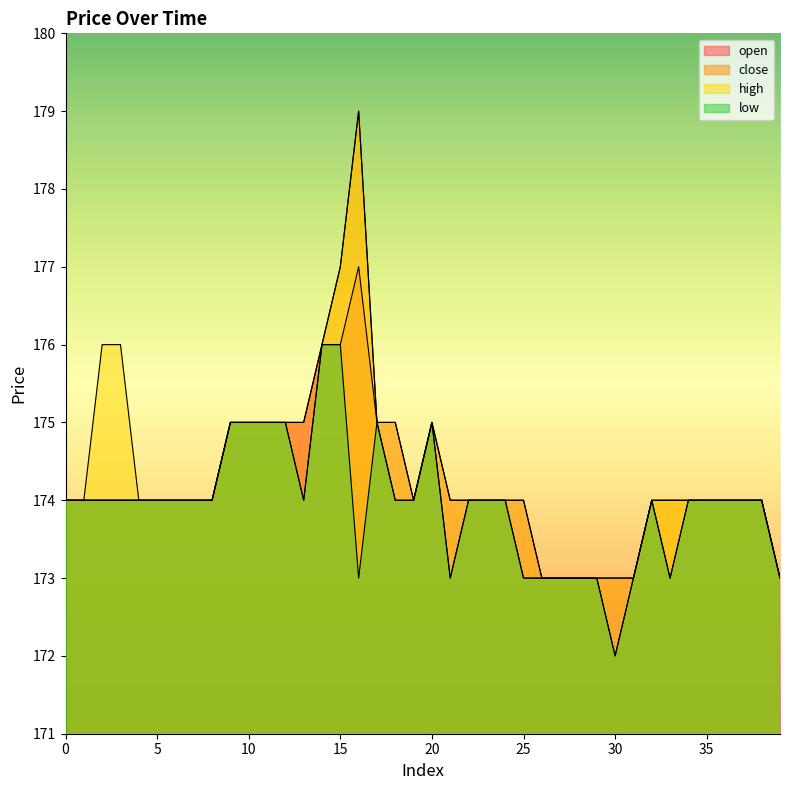

Reading left to right, list all the values displayed in this chart.

open: 174	174	174	174	174	174	174	174	174	175	175	175	175	175	176	176	177	175	175	174	175	174	174	174	174	174	173	173	173	173	173	173	174	173	174	174	174	174	174	173
close: 174	174	174	174	174	174	174	174	174	175	175	175	175	175	176	177	179	175	174	174	175	173	174	174	174	173	173	173	173	173	172	173	174	174	174	174	174	174	174	173
high: 174	174	176	176	174	174	174	174	174	175	175	175	175	174	176	177	179	175	175	174	175	174	174	174	174	174	173	173	173	173	173	173	174	174	174	174	174	174	174	173
low: 174	174	174	174	174	174	174	174	174	175	175	175	175	174	176	176	173	175	174	174	175	173	174	174	174	173	173	173	173	173	172	173	174	173	174	174	174	174	174	173